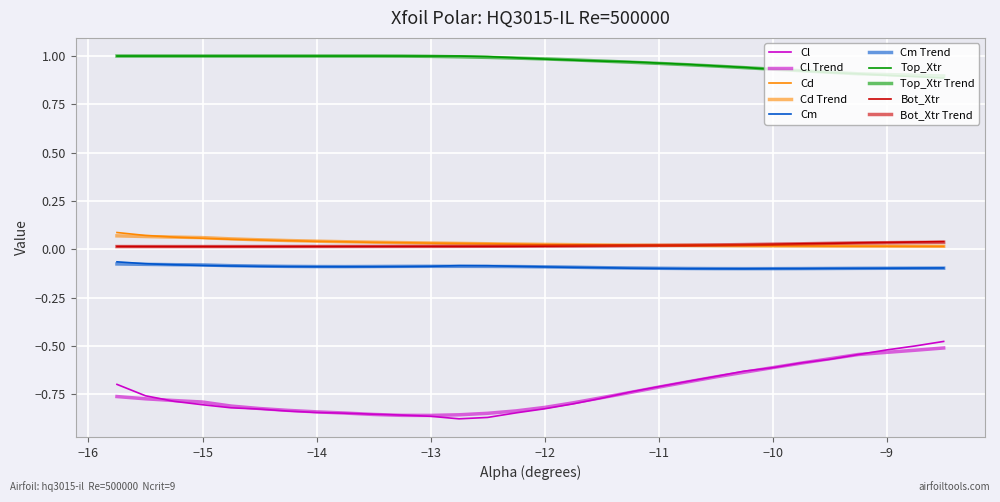

How many intersections are there between Cd and Bot_Xtr?

1